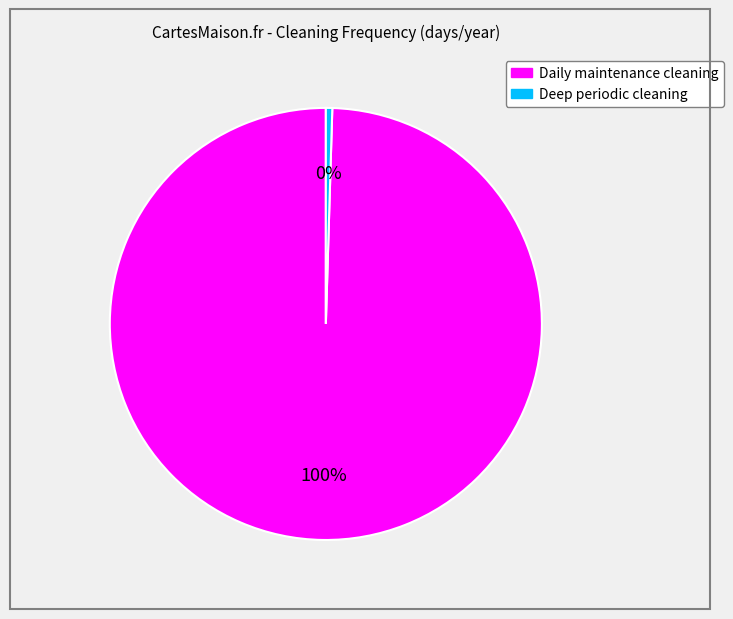

The Deep periodic cleaning slice represents 0% of the pie. True or false?

True